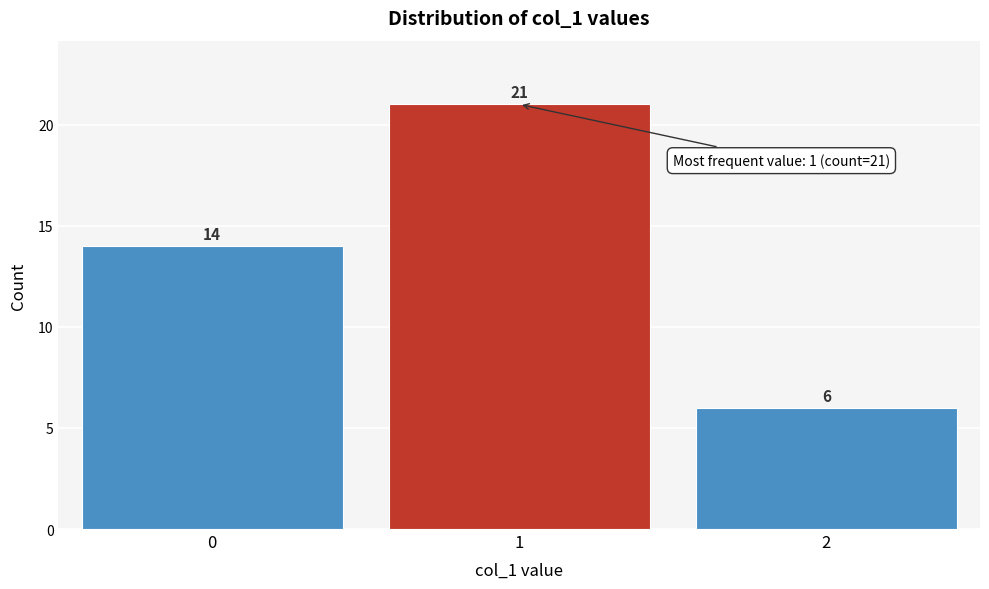

Reading left to right, transcribe all the data shown in this chart.

0=14	1=21	2=6